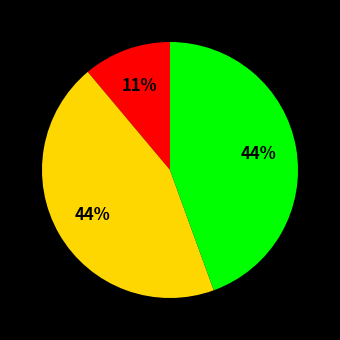

Is there any slice that represents more than half of the pie?

No